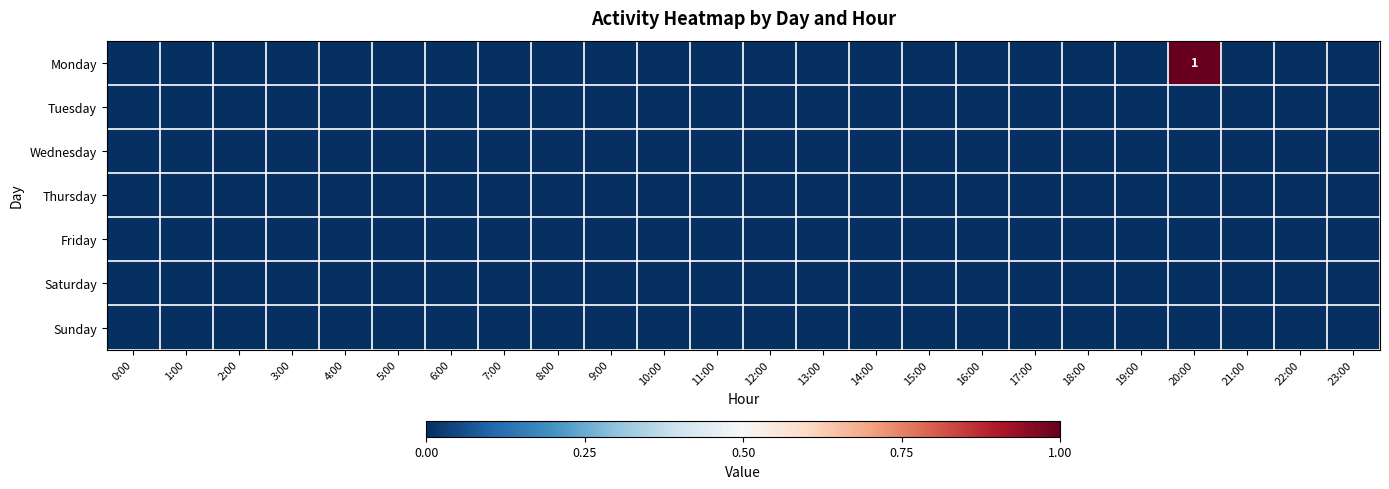

Which series has the largest total across all categories?

Monday